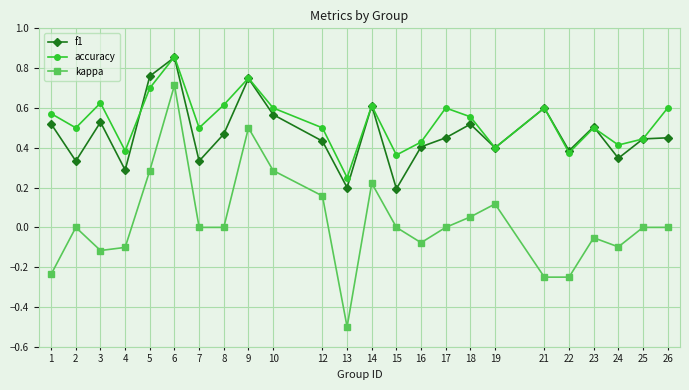

Which series has the largest range (max minus min)?

kappa